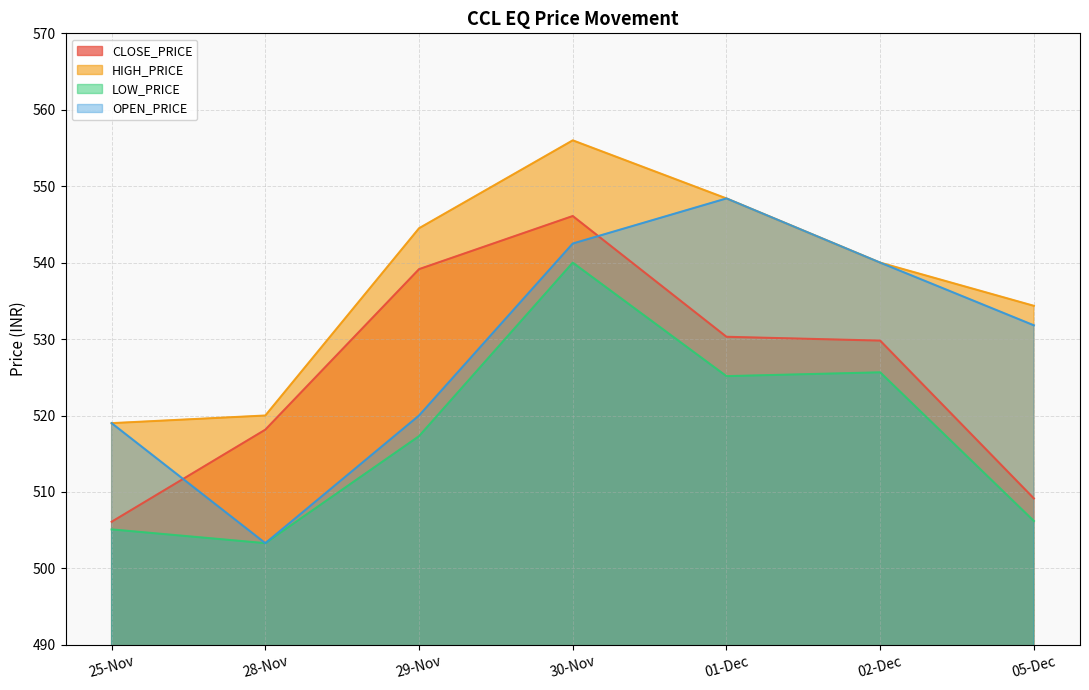

True or false: CLOSE_PRICE and LOW_PRICE cross at least once.

False